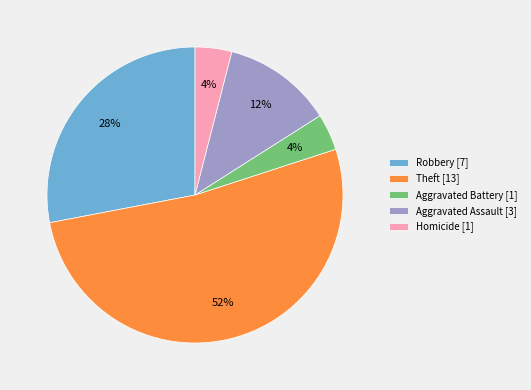

The Robbery [7] slice represents 37% of the pie. True or false?

False